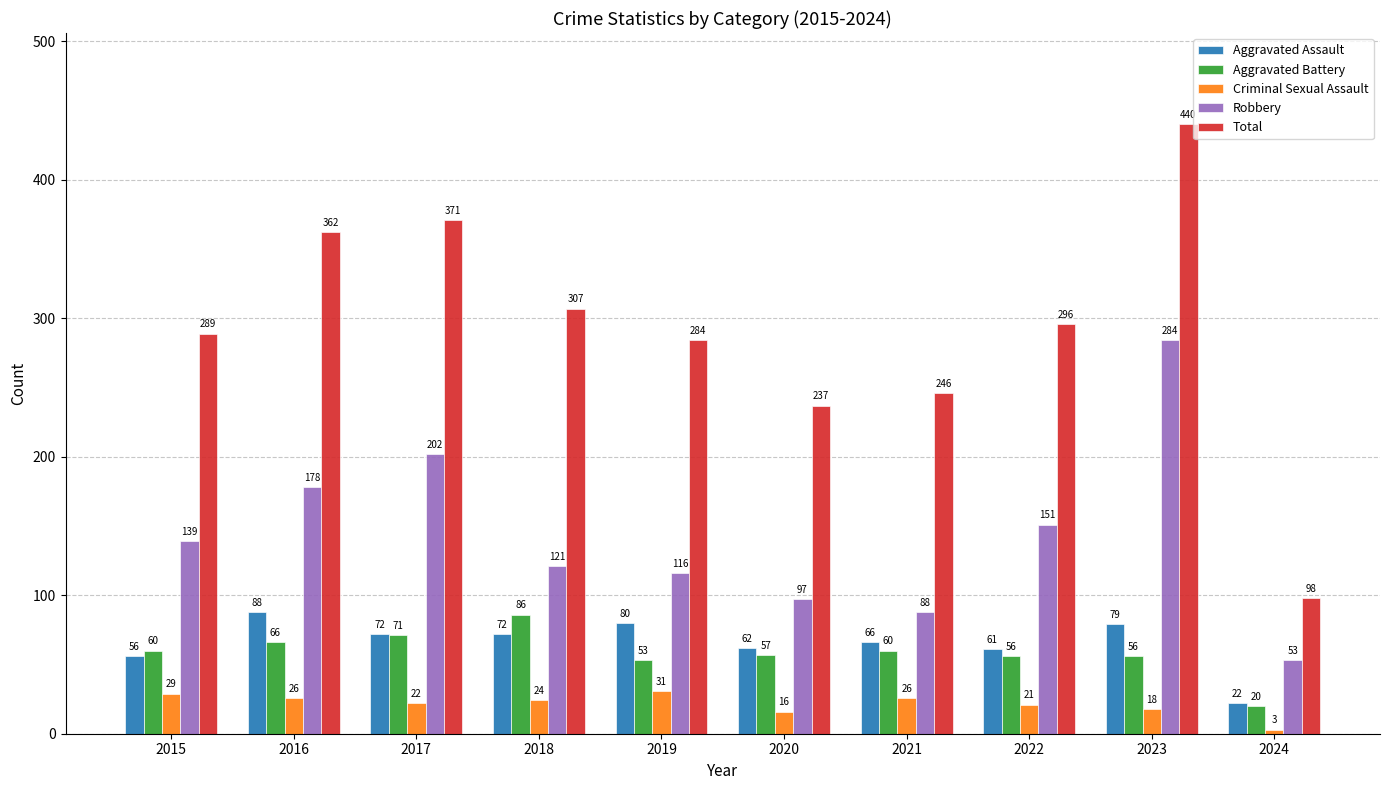

Which series has the largest range (max minus min)?

Total